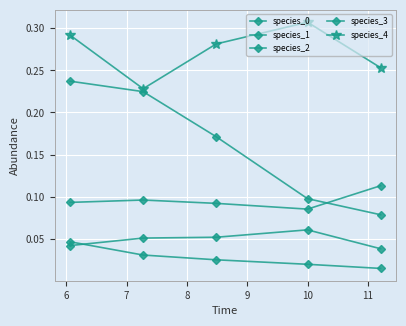

How many lines are shown in the chart?

5